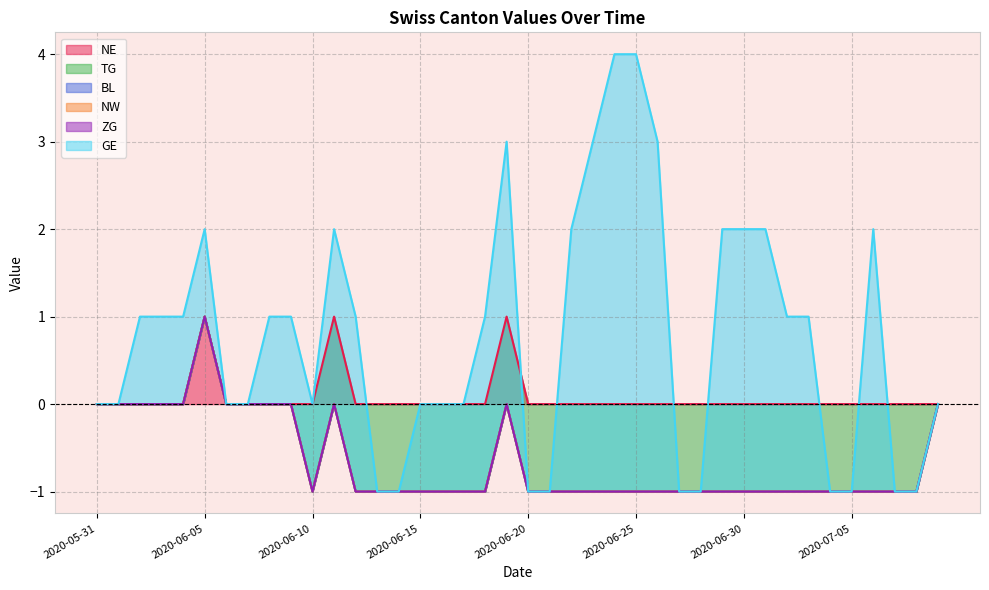

What position from the right is 2020-06-16?

24